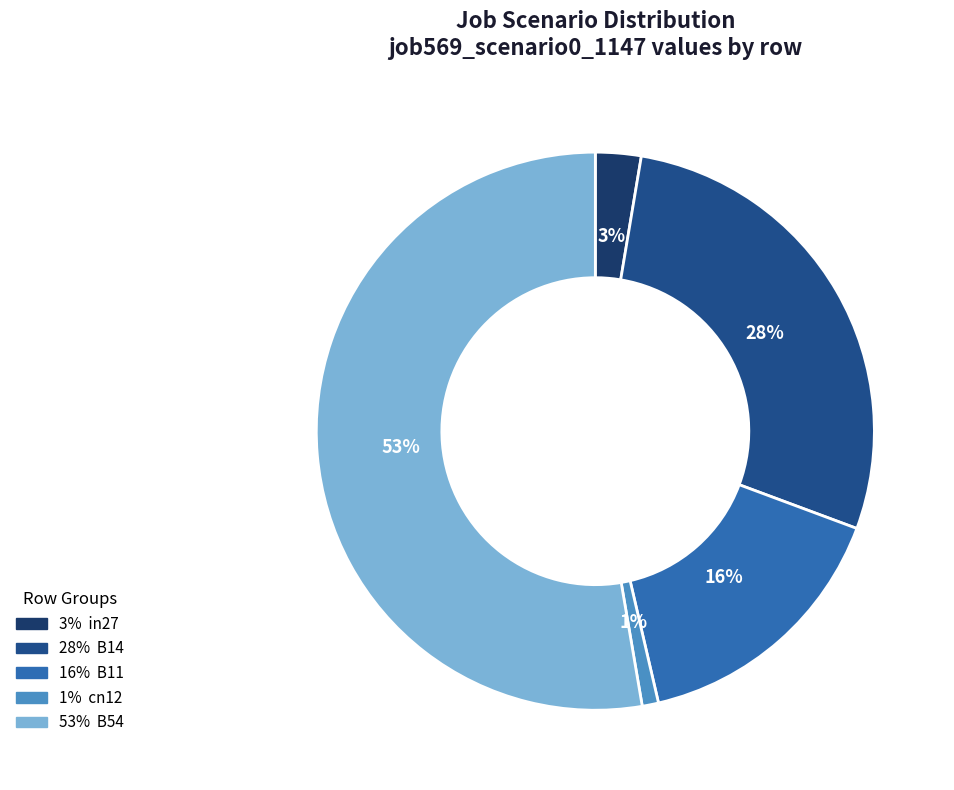

Does any single category account for the majority?

Yes